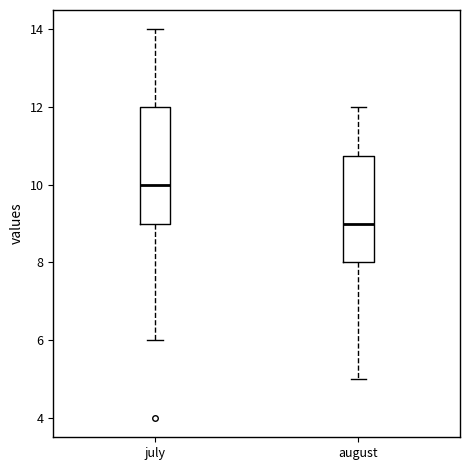

Which box has the lowest median line?

august